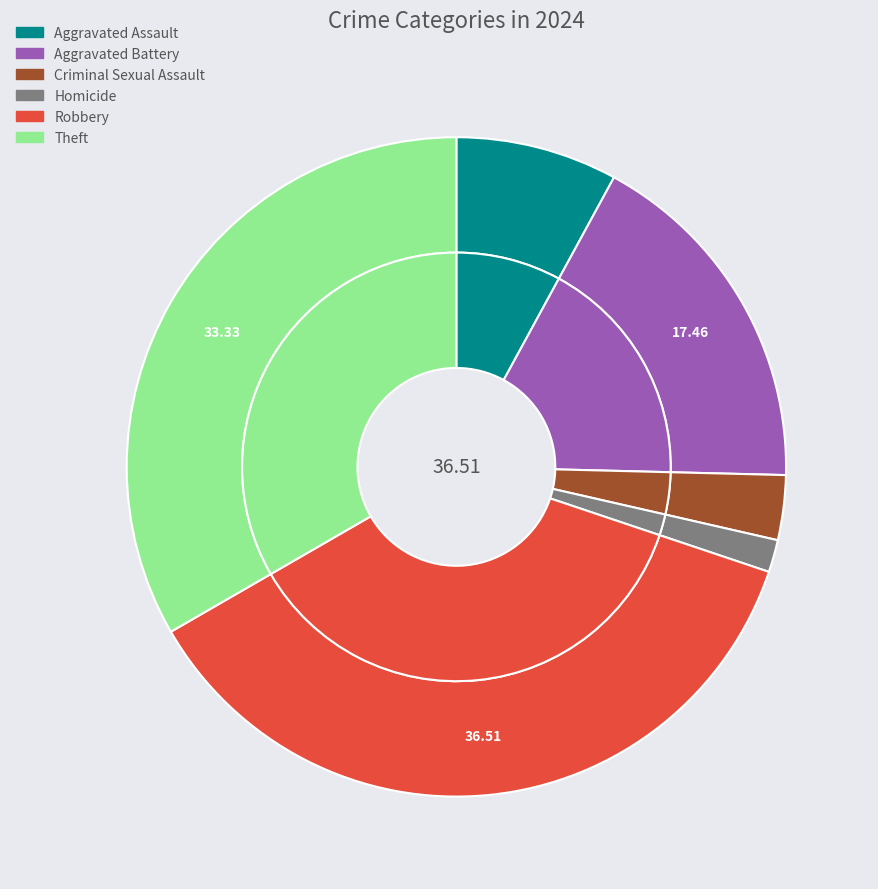

Which has a higher value, Criminal Sexual Assault or Aggravated Assault?

Aggravated Assault